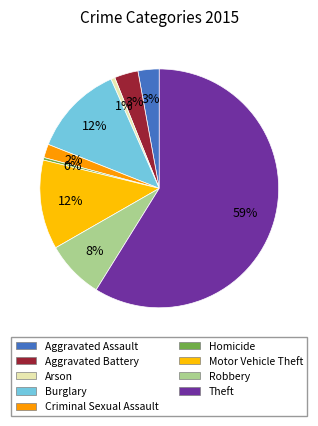

Rank the categories by value from highest to lowest.

Theft, Burglary, Motor Vehicle Theft, Robbery, Aggravated Battery, Aggravated Assault, Criminal Sexual Assault, Arson, Homicide